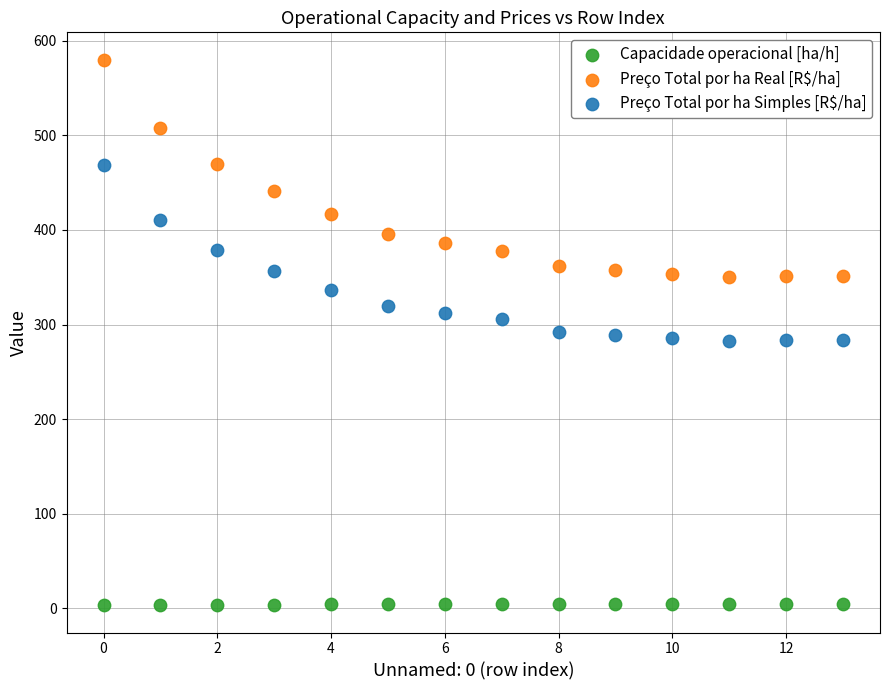

Which series reaches the minimum Y coordinate?

Capacidade operacional [ha/h]